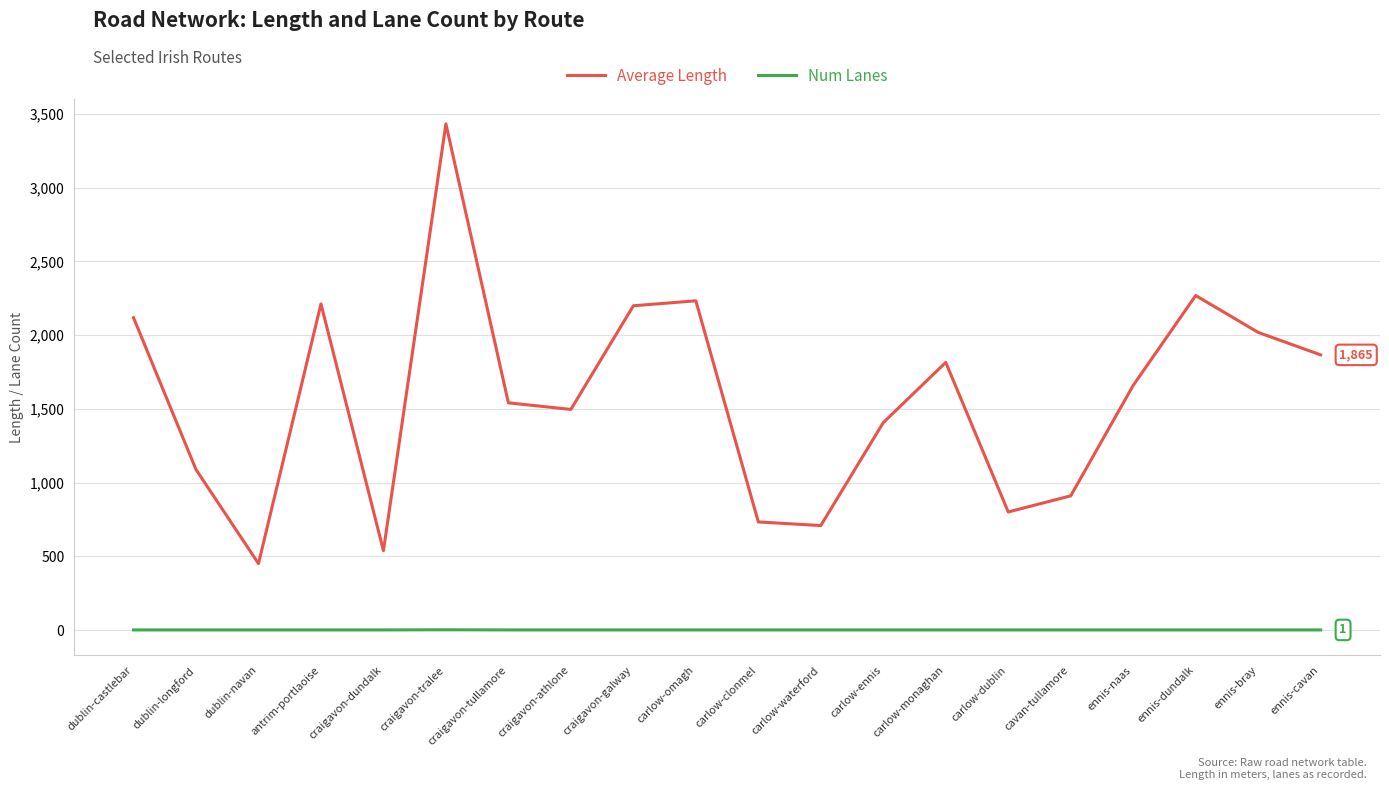

Between dublin-castlebar and carlow-clonmel, which series saw the biggest shift?

Average Length